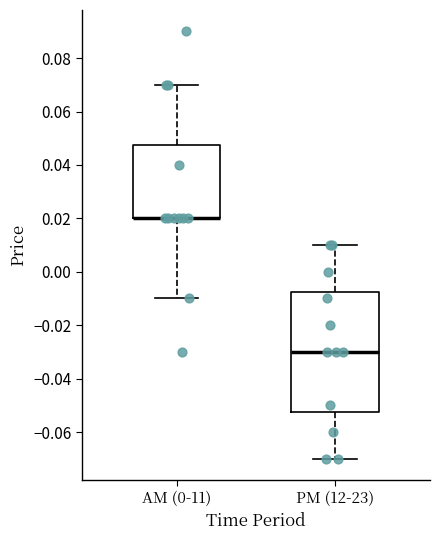

Which box is the tallest, from its lower edge to its upper edge?

PM (12-23)